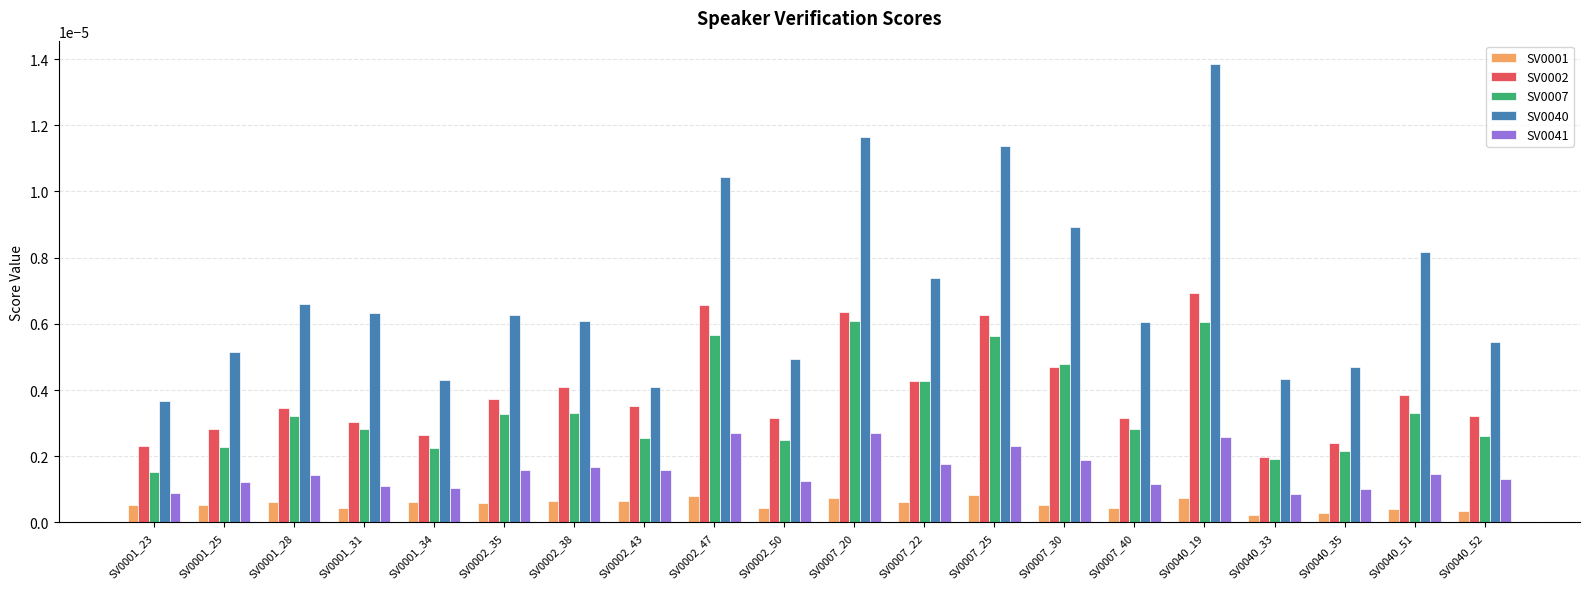

Which category has the lowest value in the SV0040 series?

SV0001_23